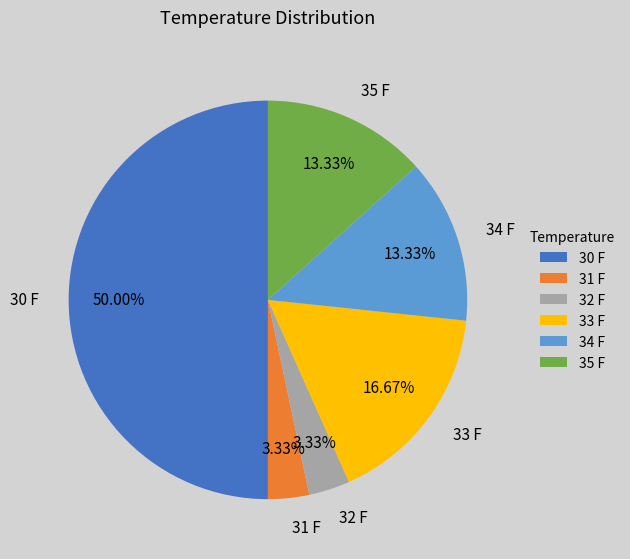

To the nearest percent, what portion does 35 F represent?

13%